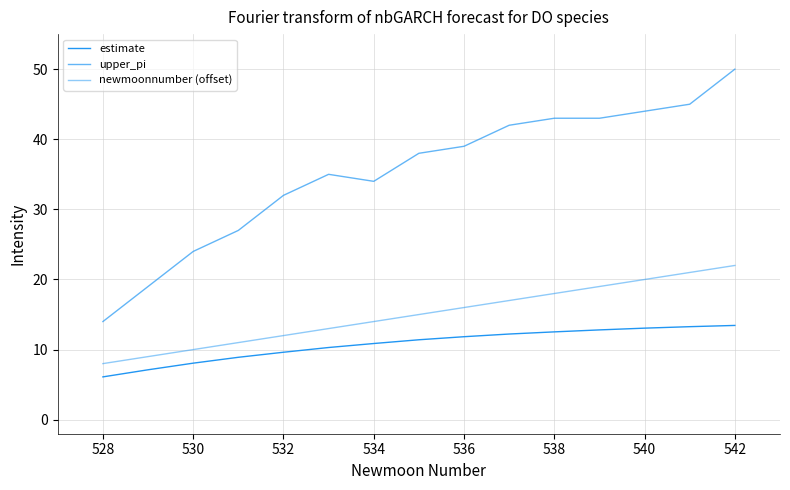

How many categories are shown in the chart?

15